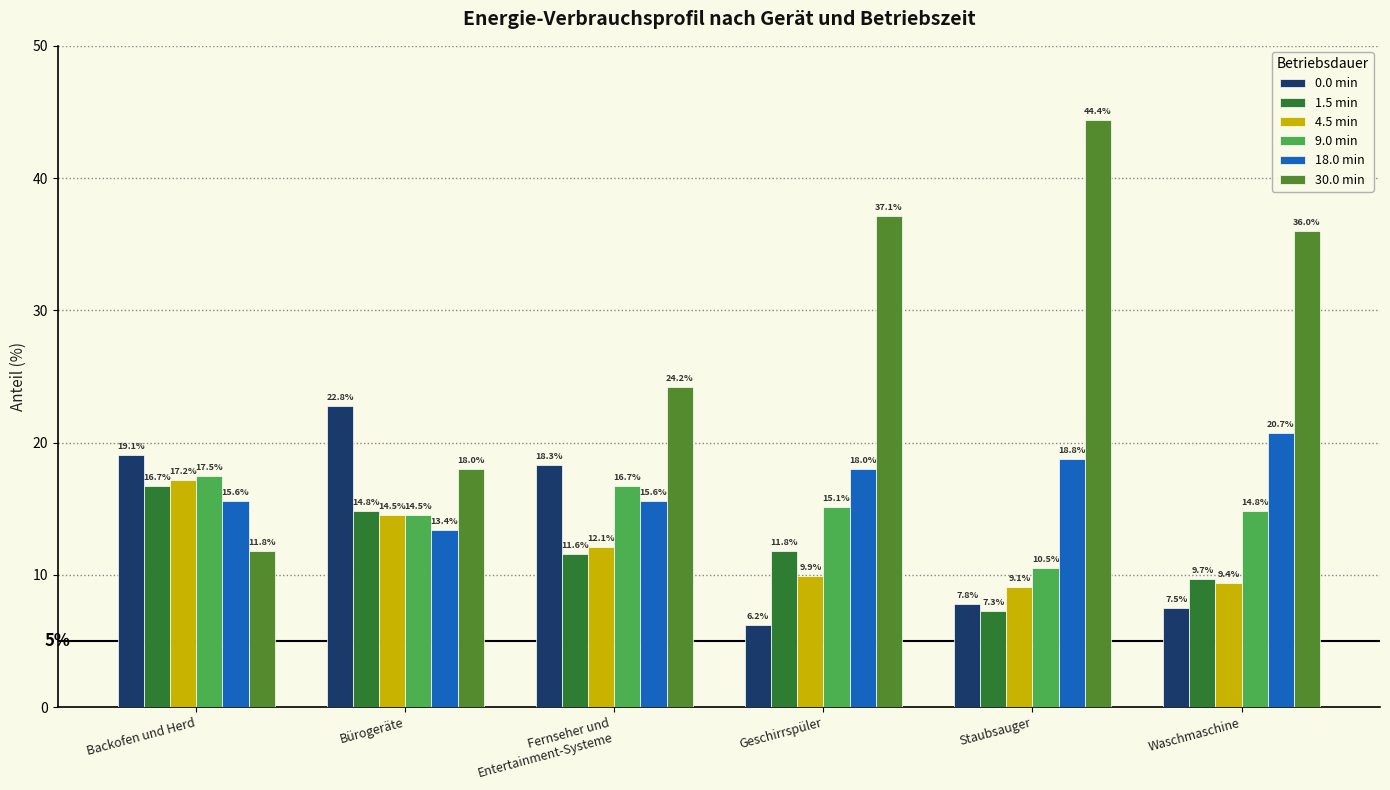

At which category is the sum across all series the highest?

Fernseher und
Entertainment-Systeme